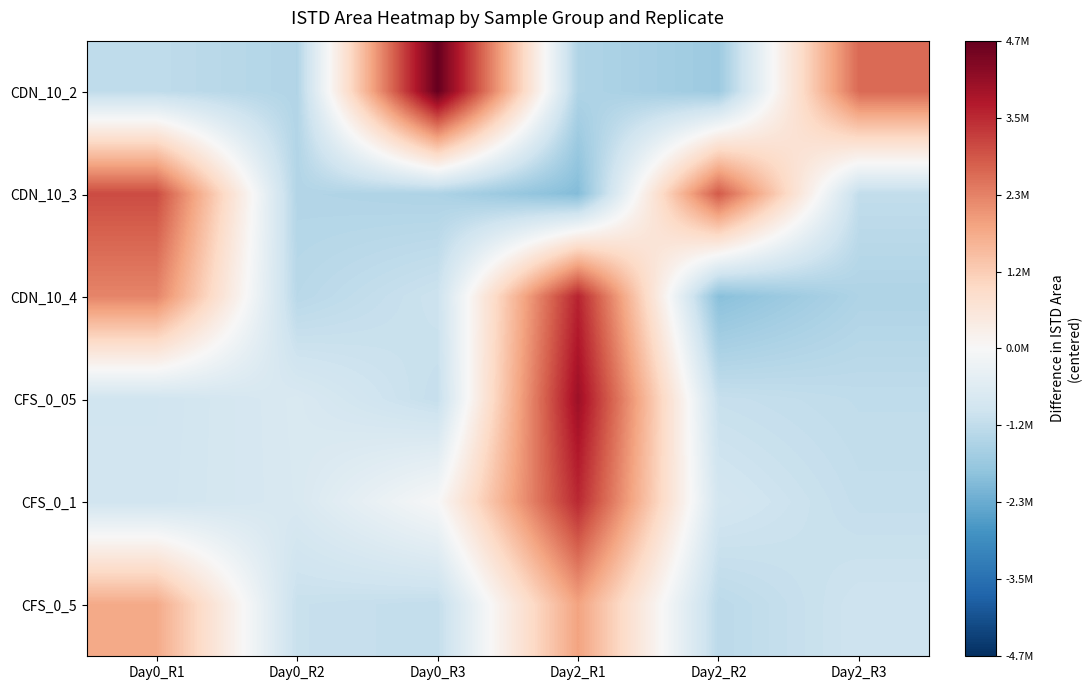

Rank the series at Day0_R3 from highest to lowest value.

CDN_10_2, CFS_0_1, CDN_10_4, CFS_0_05, CFS_0_5, CDN_10_3